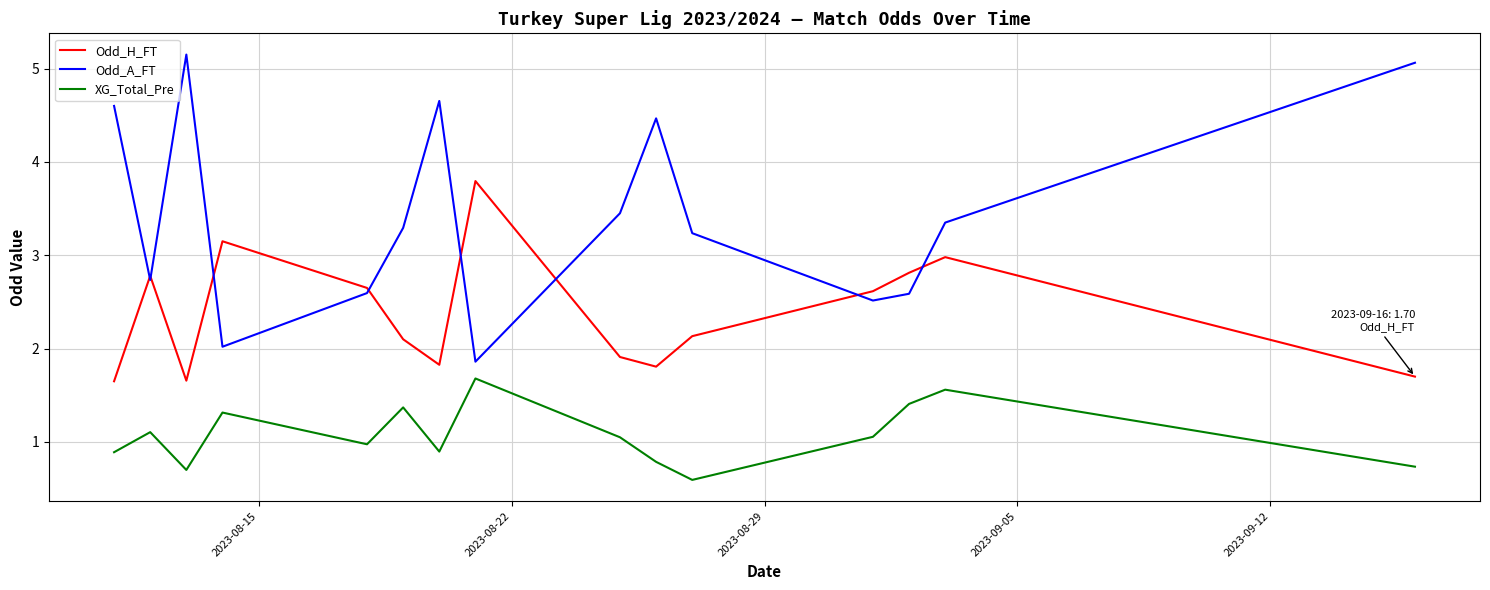

Which series has the largest total across all categories?

Odd_A_FT